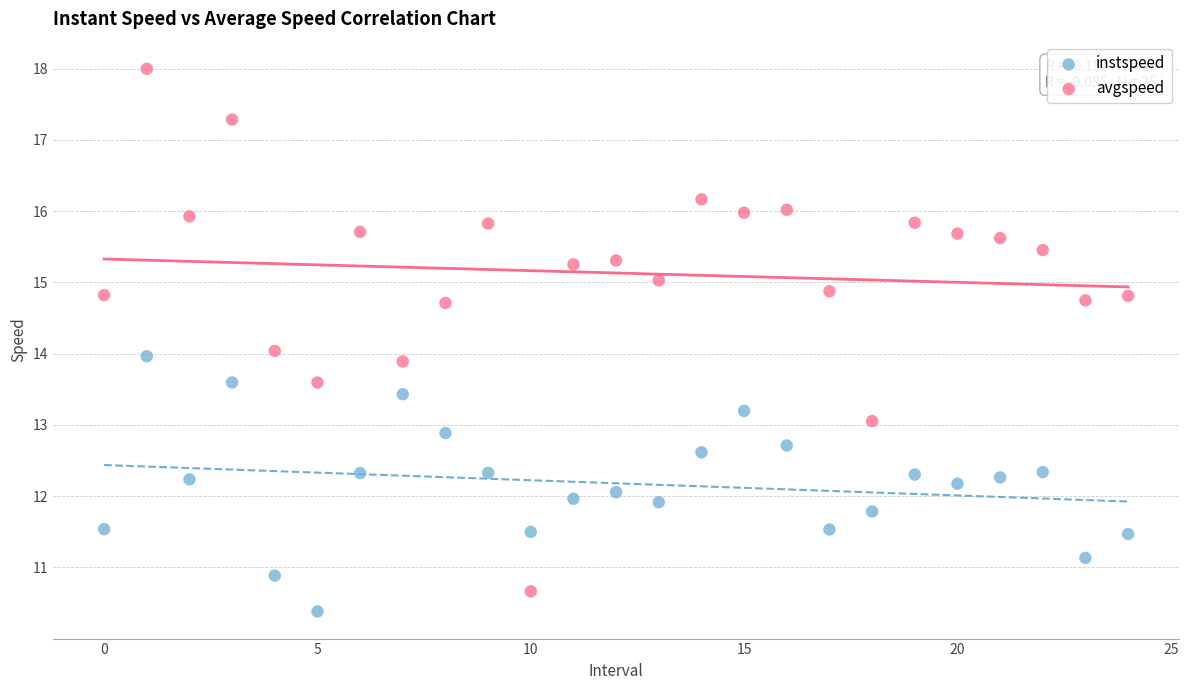

Which series has the largest Y range (max minus min)?

avgspeed